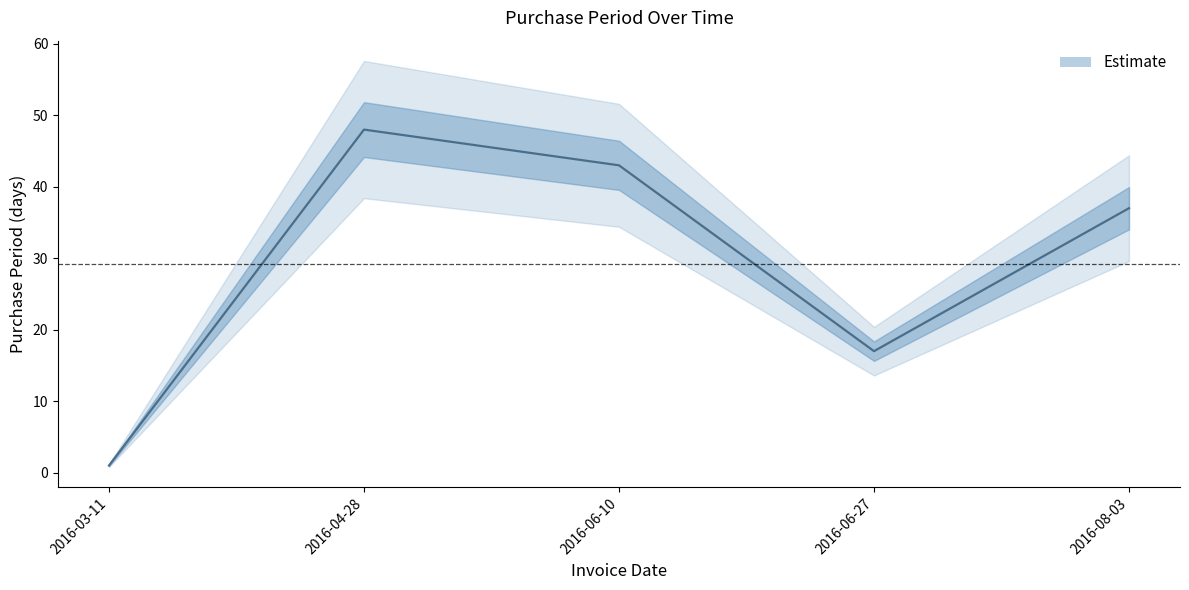

Reading left to right, extract all data points from this chart.

2016-03-11=1	2016-04-28=48	2016-06-10=43	2016-06-27=17	2016-08-03=37